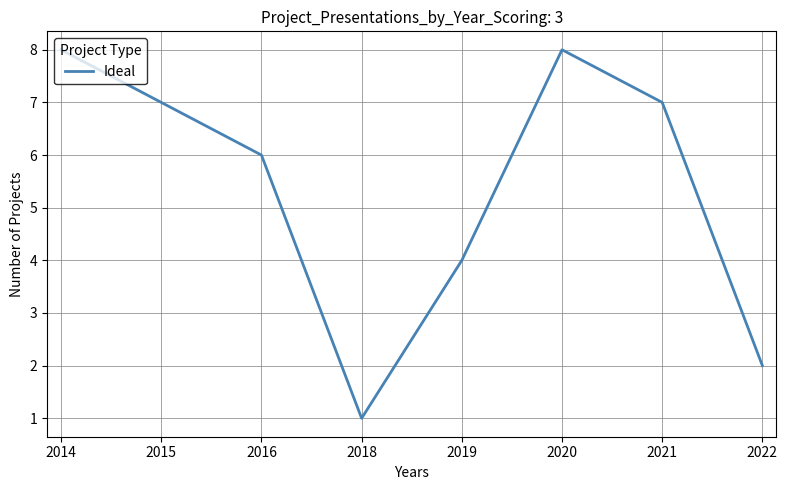

How many interior local valleys (lower than both neighbors) does the data have?

1